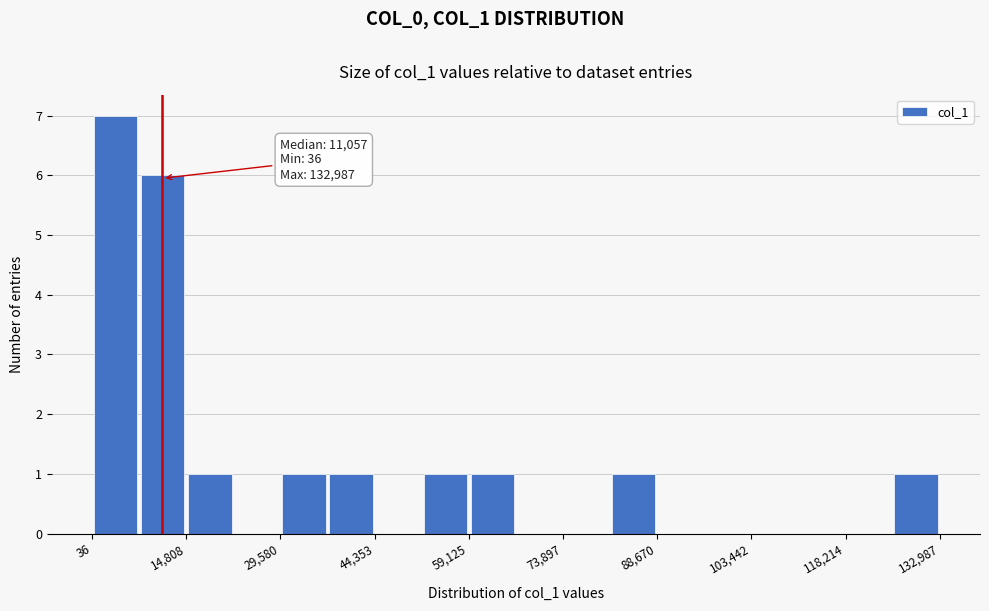

Around what value on the x-axis is the tallest bar? Give the approximate position of its centre, as read against the axis.

4000